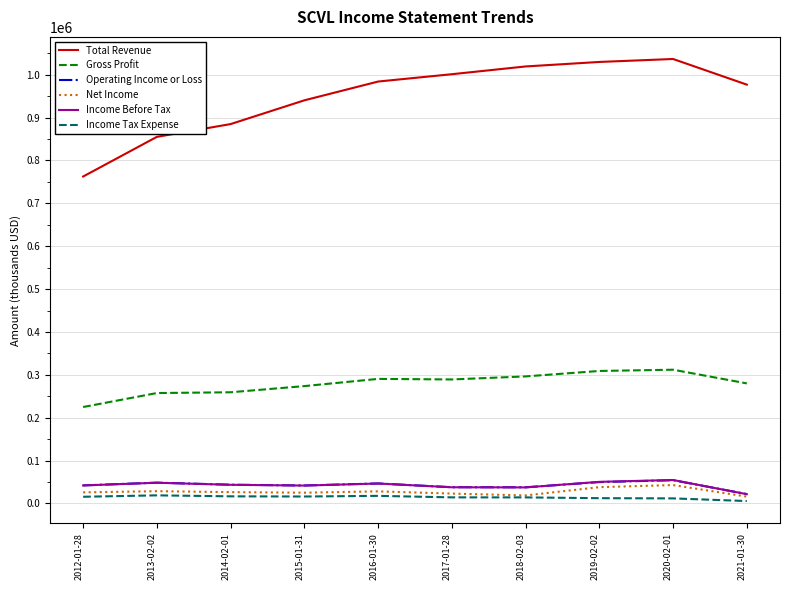

What are all the series names shown in the legend?

Total Revenue, Gross Profit, Operating Income or Loss, Net Income, Income Before Tax, Income Tax Expense